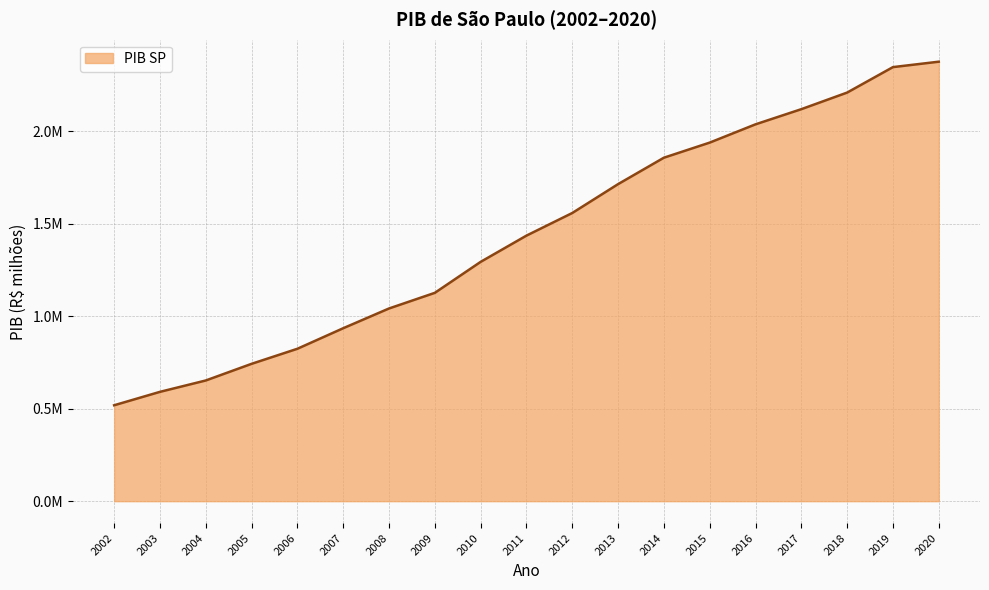

What is the change in value from 2008 to 2016?

+996247.2